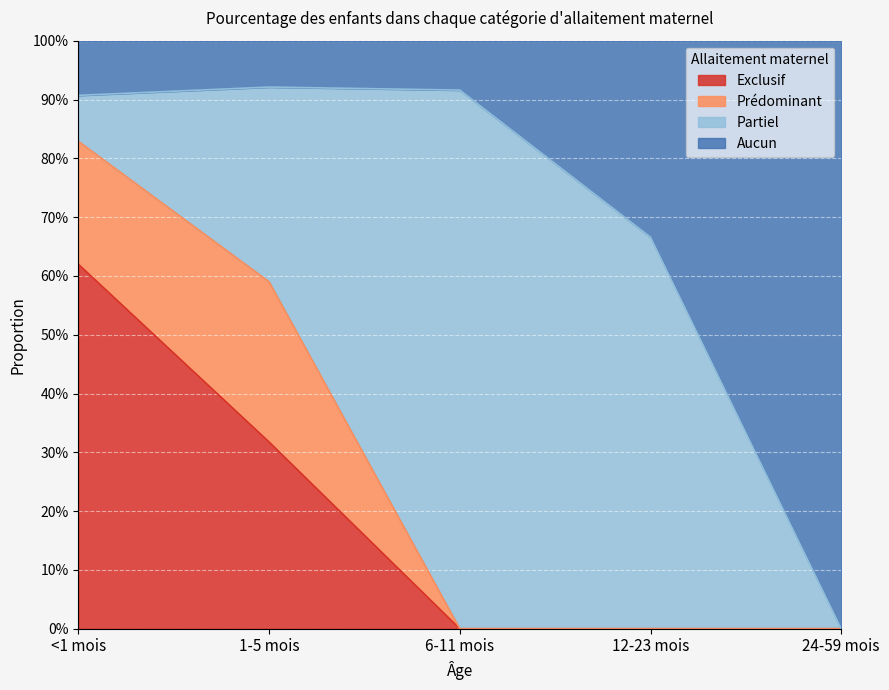

What are all the series names shown in the legend?

Exclusif, Prédominant, Partiel, Aucun